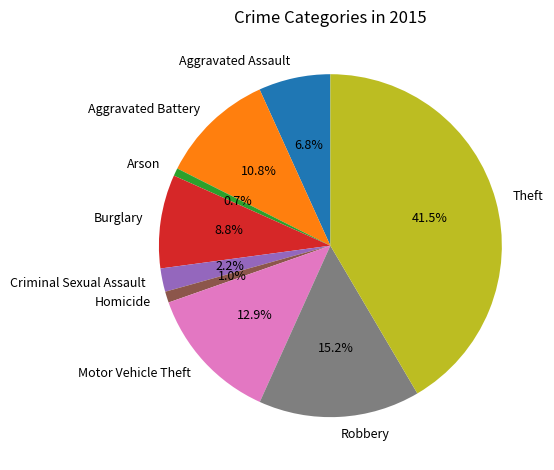

Count the number of slices in the pie.

9